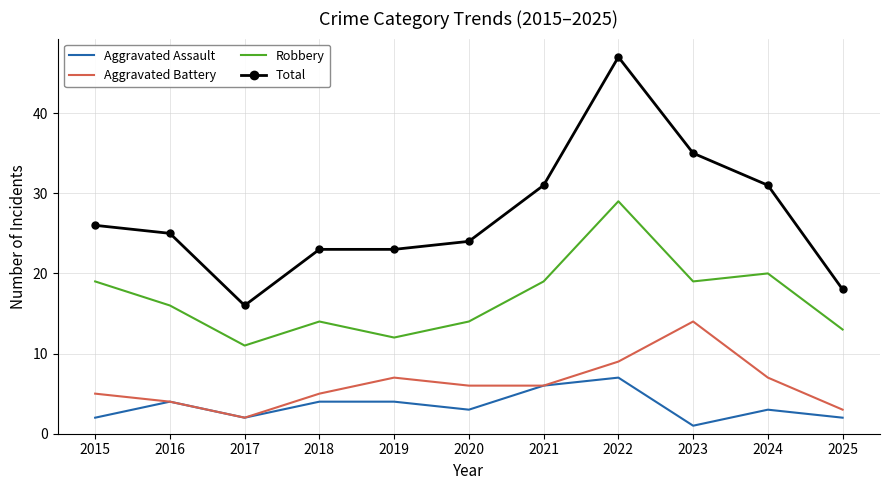

Reading left to right, what are all the values shown in this chart?

Aggravated Assault: 2	4	2	4	4	3	6	7	1	3	2
Aggravated Battery: 5	4	2	5	7	6	6	9	14	7	3
Robbery: 19	16	11	14	12	14	19	29	19	20	13
Total: 26	25	16	23	23	24	31	47	35	31	18